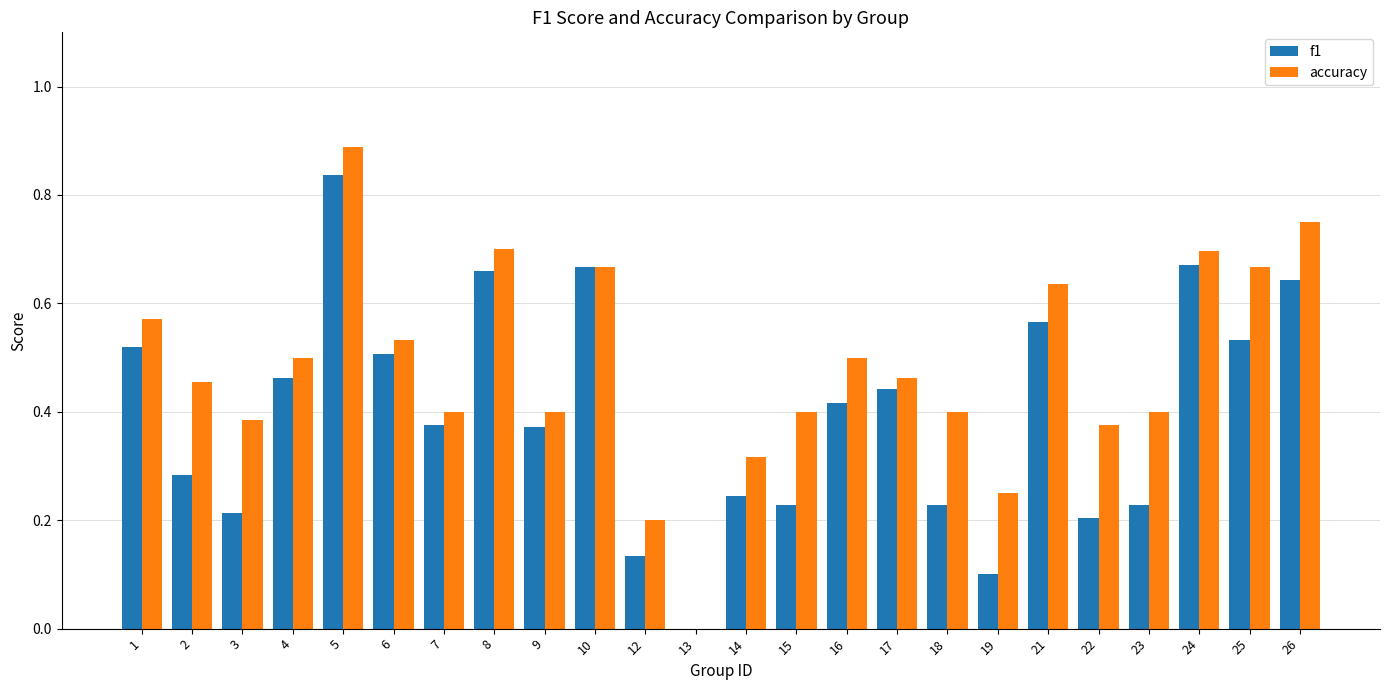

At which label does f1 reach its peak?

5